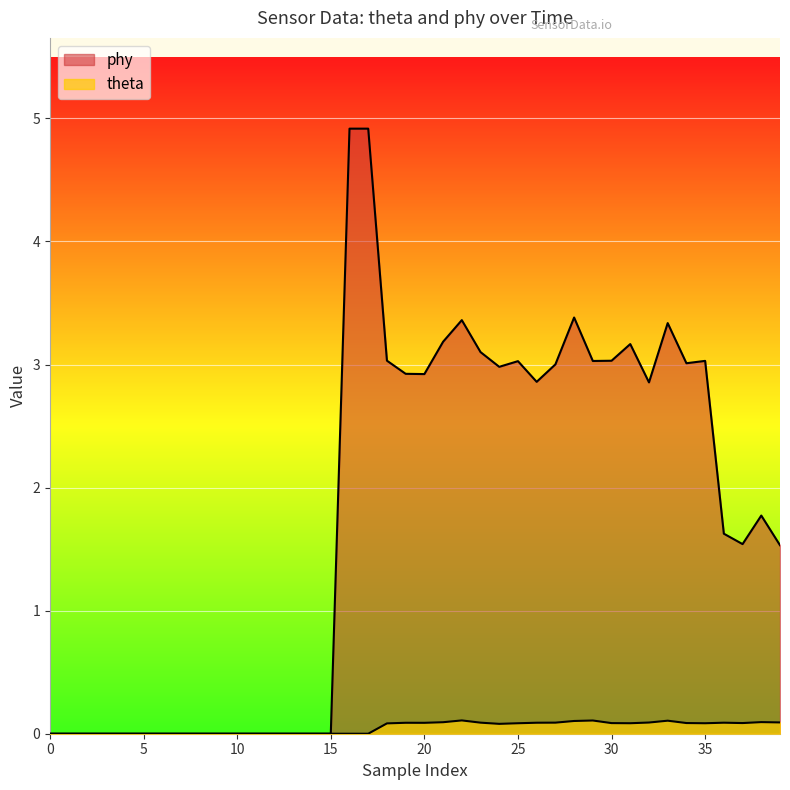

Is the value of theta at 5 greater than the value of phy at 16?

No